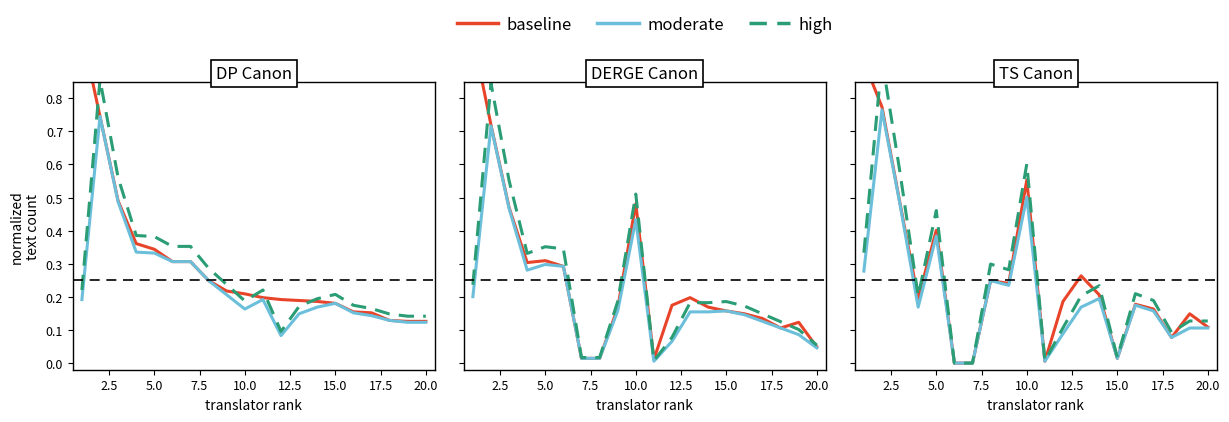

Does the chart display data point markers on the line(s)?

No